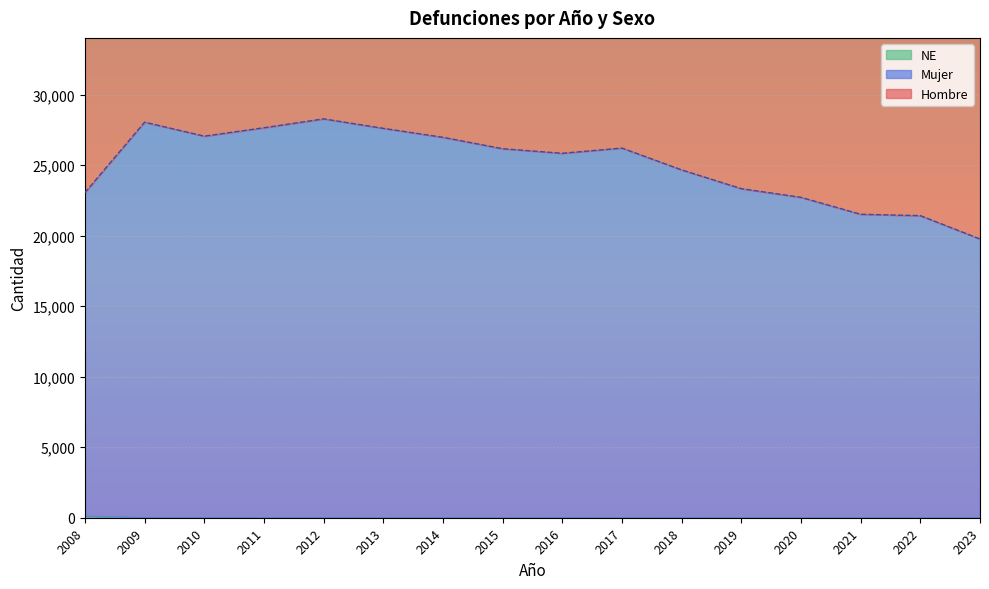

At which label does Hombre reach its minimum?

2023